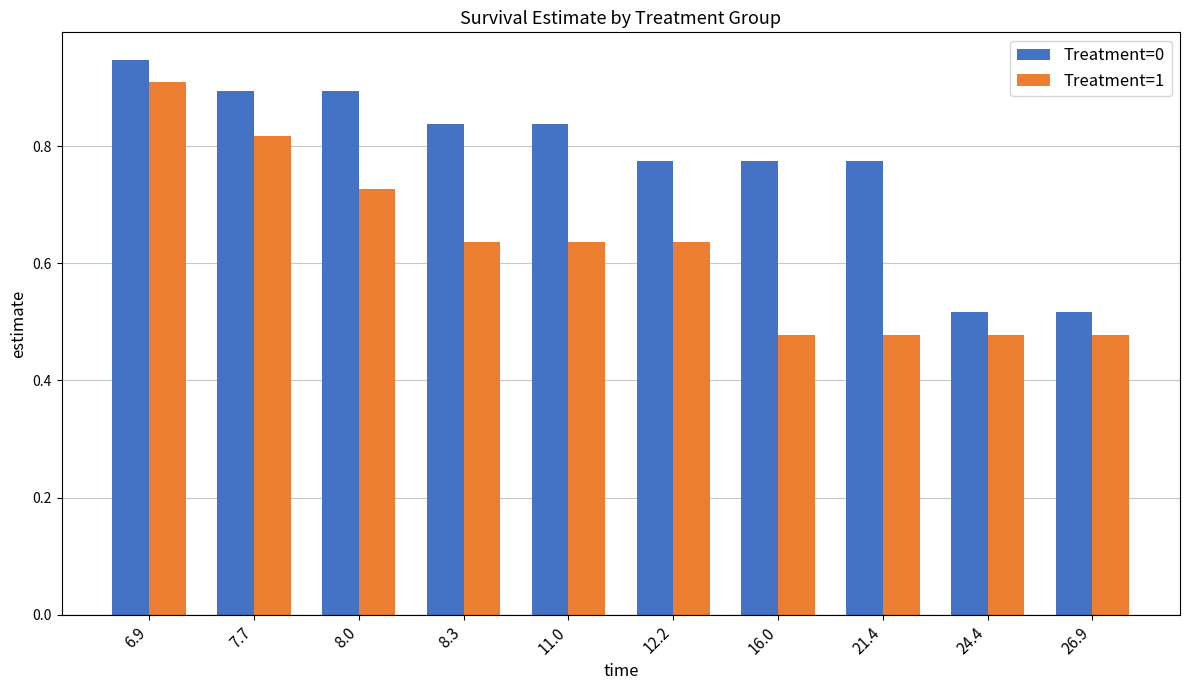

At 6.9, list the series in order from largest to smallest.

Treatment=0, Treatment=1